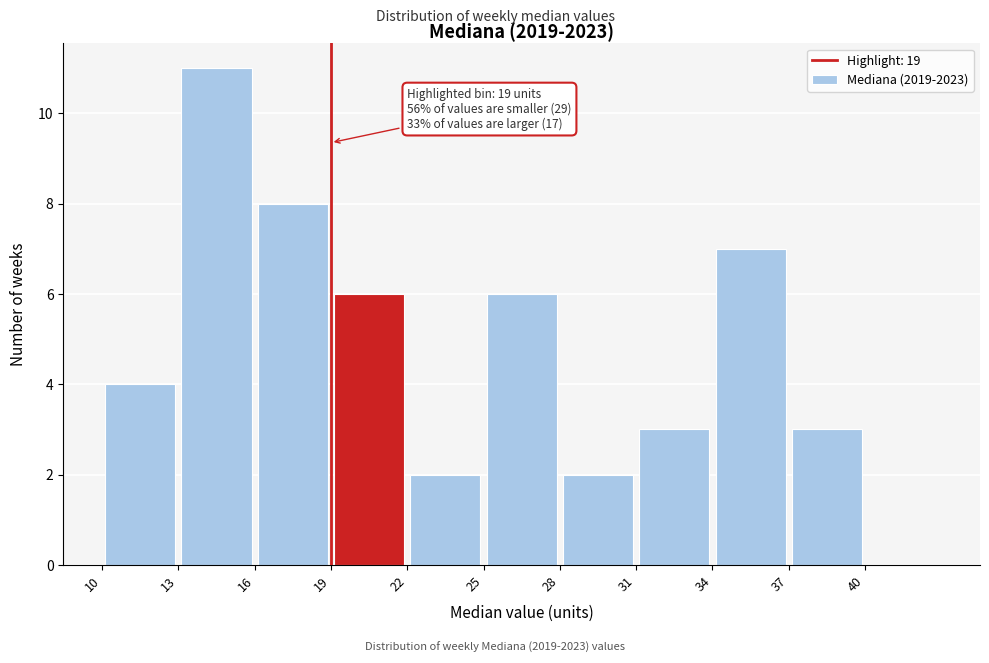

Over which range of the x-axis is the bar tallest?

13 to 16